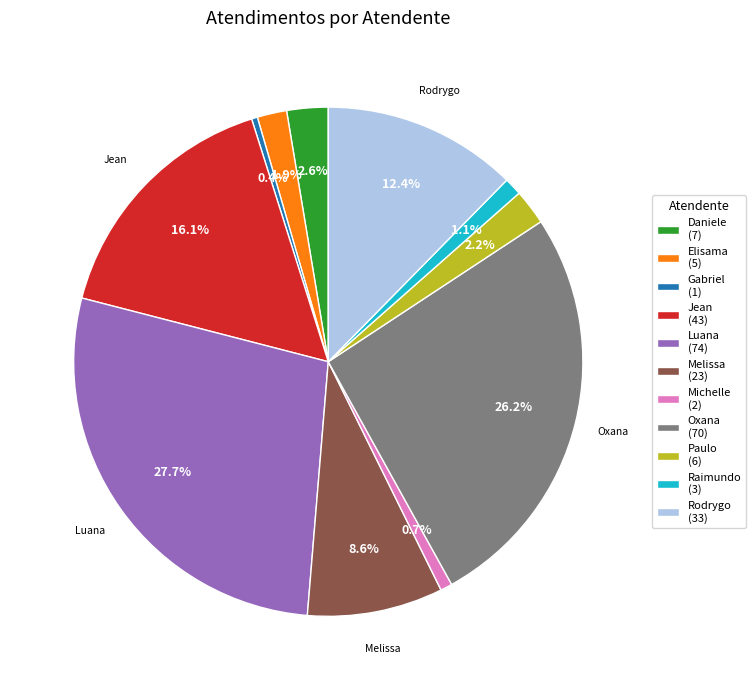

Do Raimundo (3) and Paulo (6) together represent more than half of the pie?

No